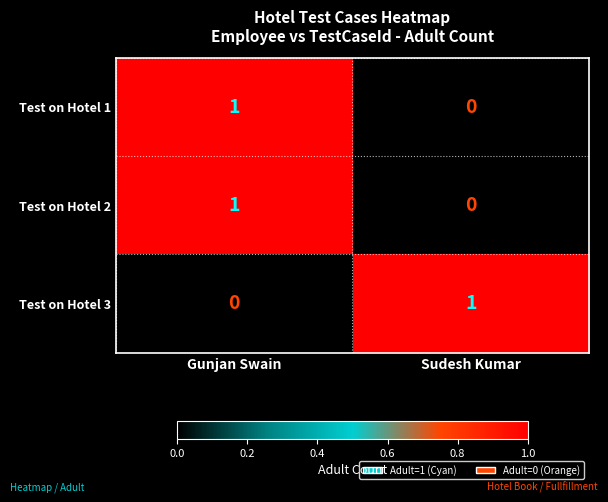

Which category has the highest value in the Test on Hotel 3 series?

Sudesh Kumar